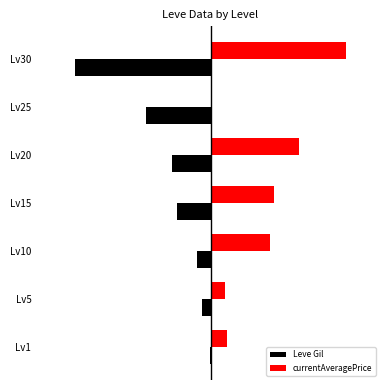

What is the difference between the maximum and minimum values in the Leve Gil series?

79.4